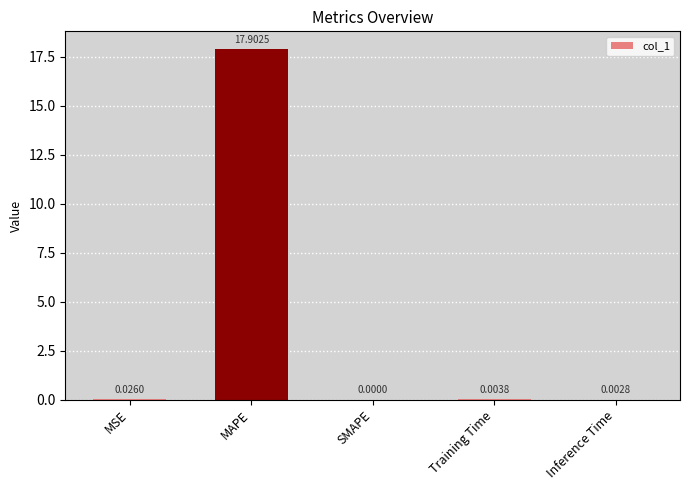

At which category does the chart reach its peak across all series?

MAPE